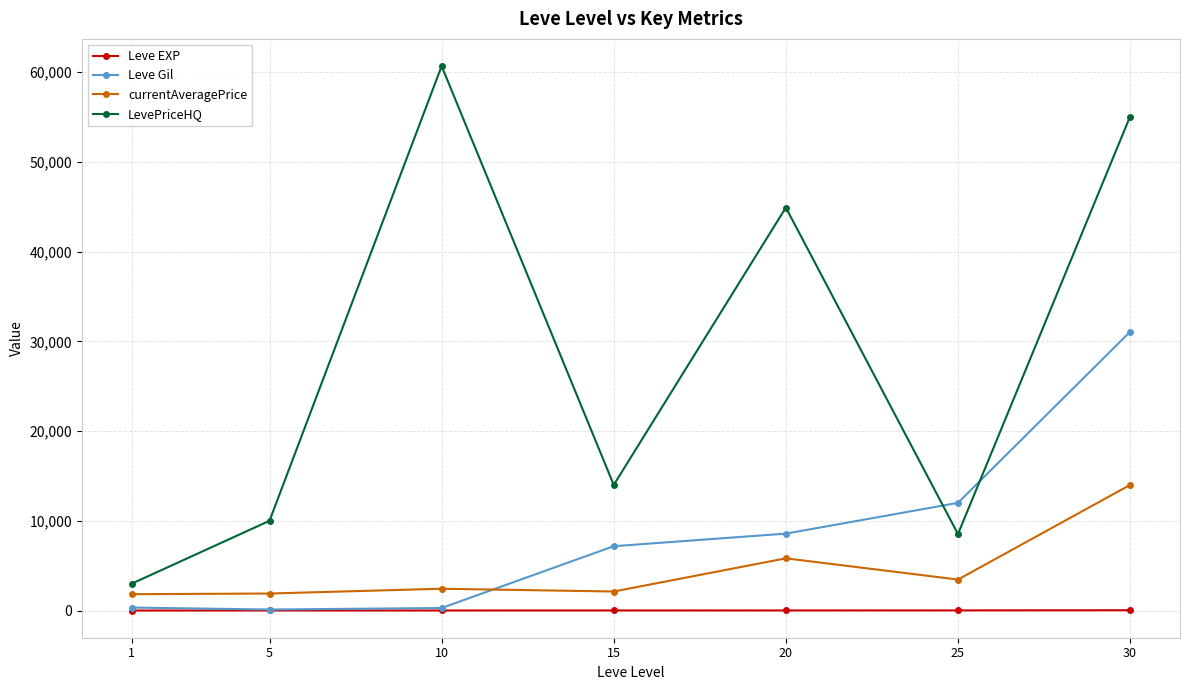

Count the number of categories in the chart.

7